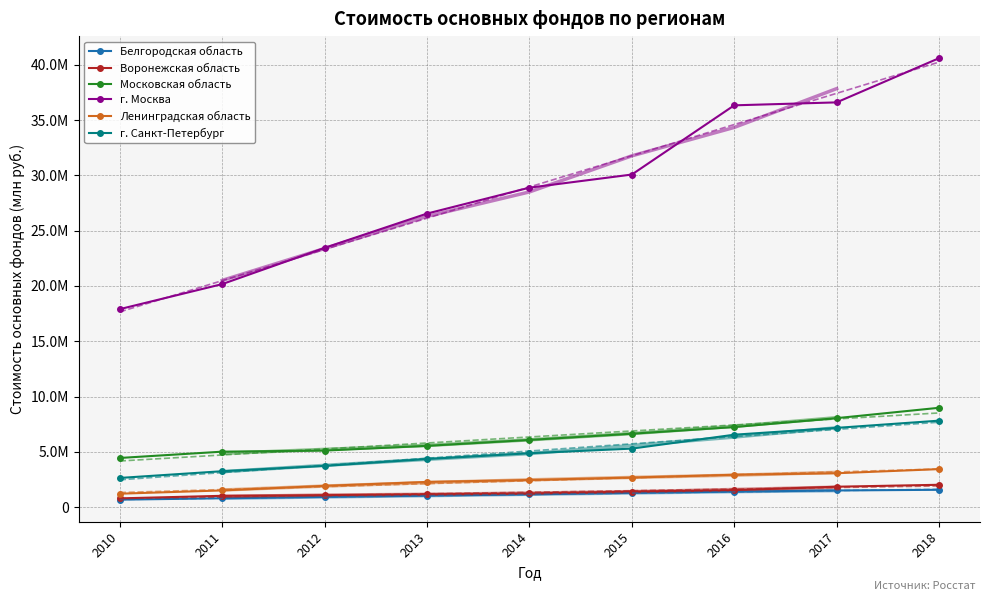

What is the difference between the second highest and second lowest values in the г. Москва series?

16435805